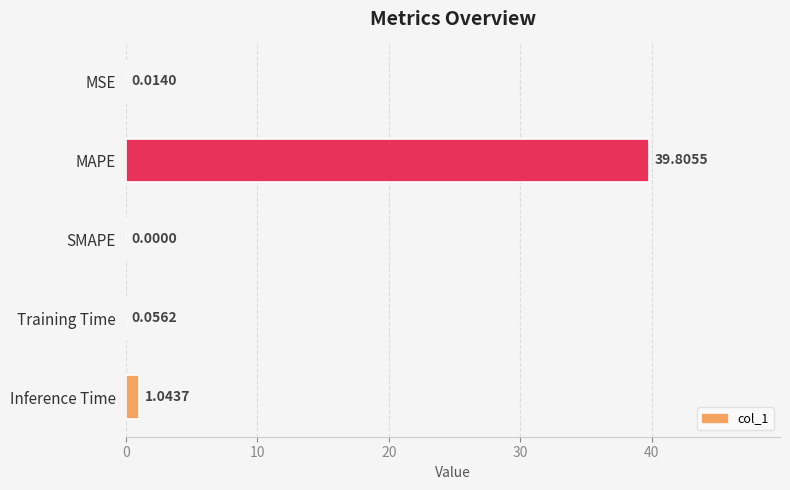

What is the sum of the values at MAPE and SMAPE?

39.8